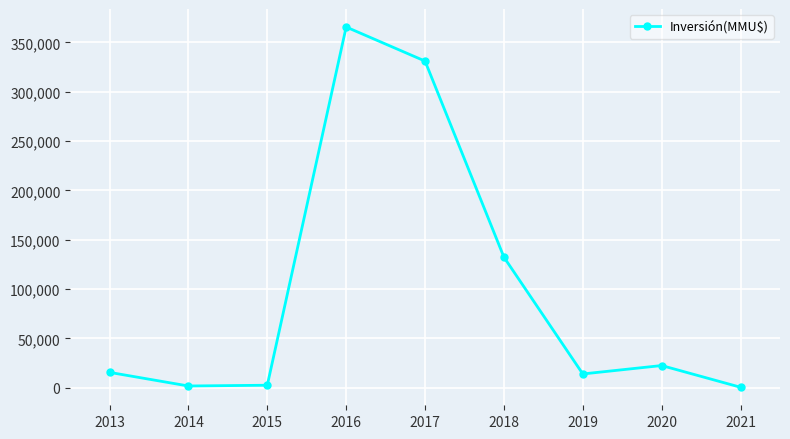

Which label corresponds to the largest value in the chart?

2016